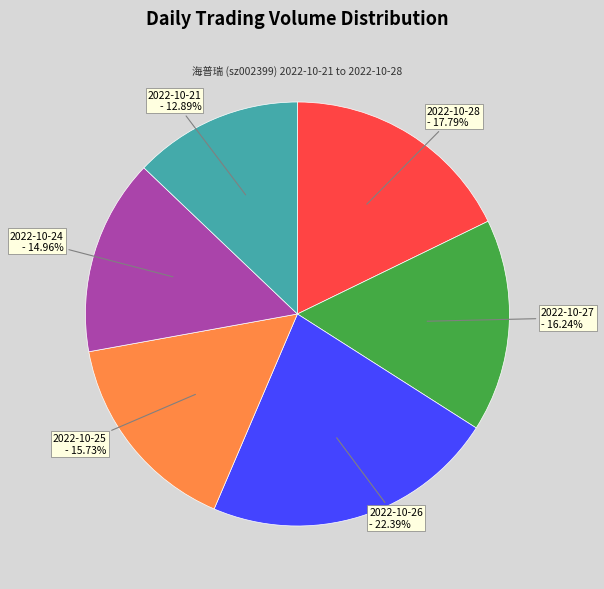

To the nearest percent, what is the combined percentage of 2022-10-26 and 2022-10-27?

39%